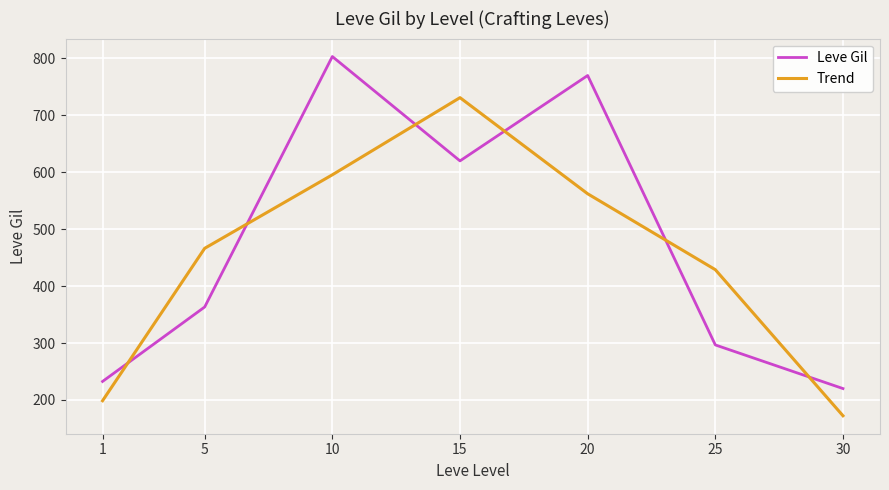

What are all the series names shown in the legend?

Leve Gil, Trend